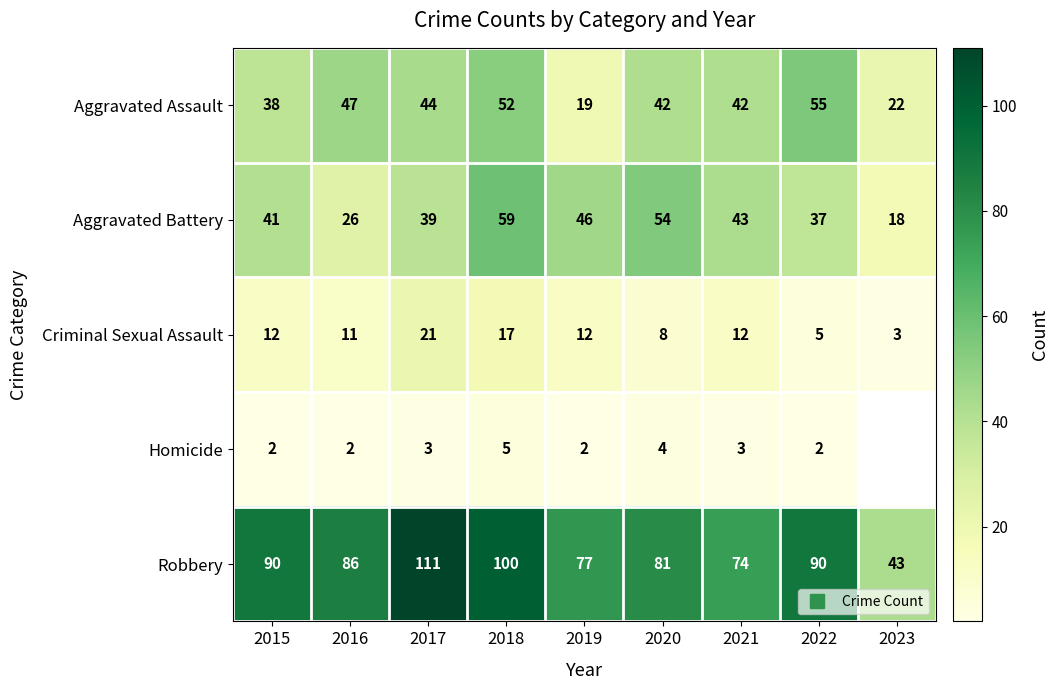

Where is Criminal Sexual Assault nearest to the value 12?

2015